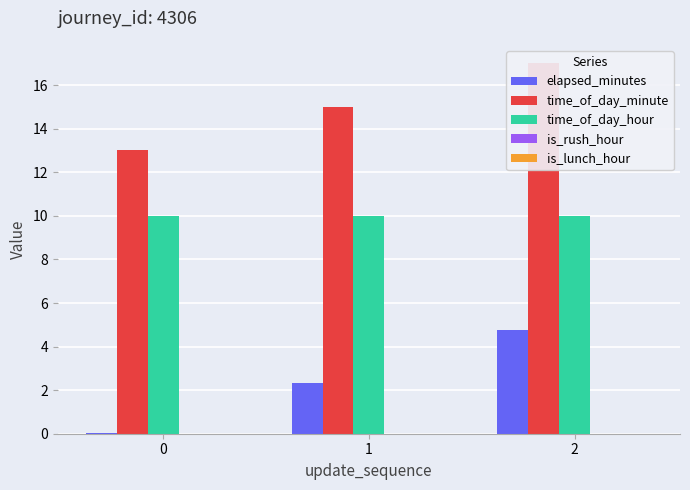

At which label does elapsed_minutes reach its peak?

2